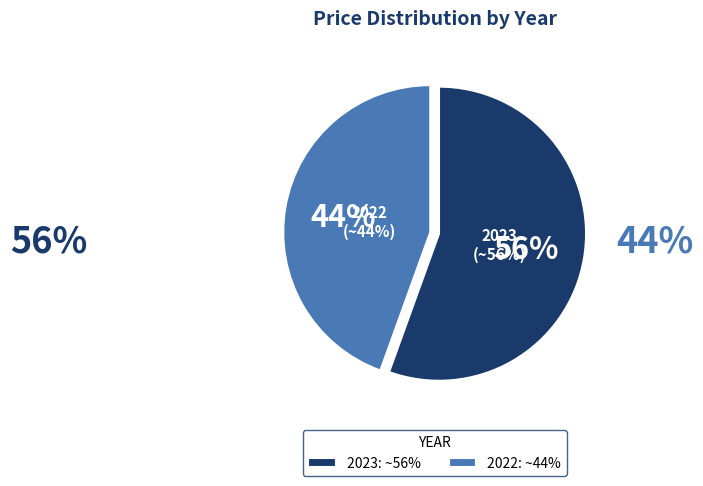

Do 2023 and 2022 together represent more than half of the pie?

Yes